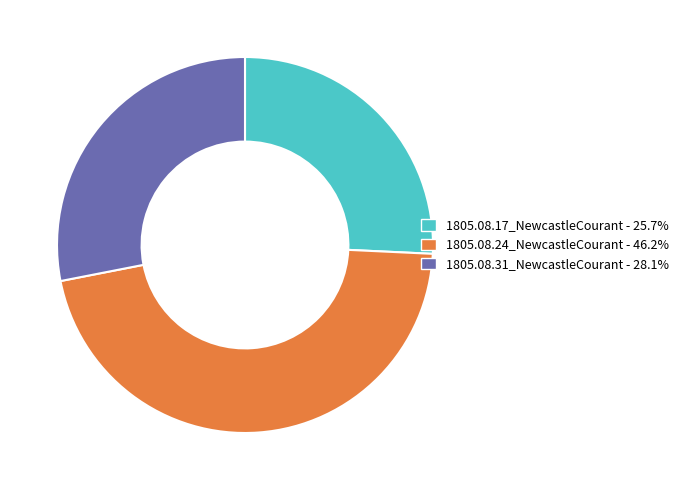

Which slice is the largest?

1805.08.24_NewcastleCourant